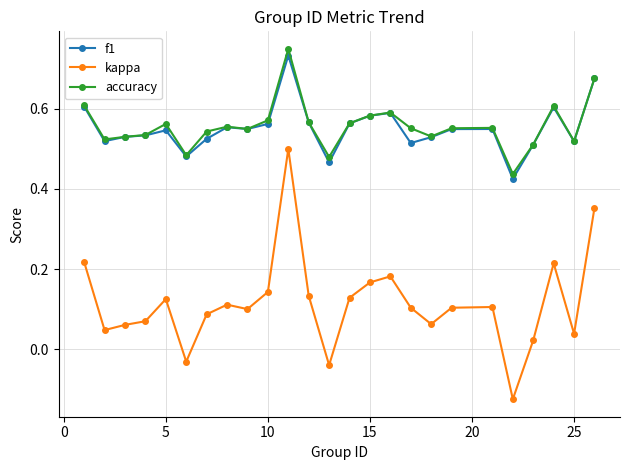

True or false: f1 has more than 0 points higher than both neighbors.

True